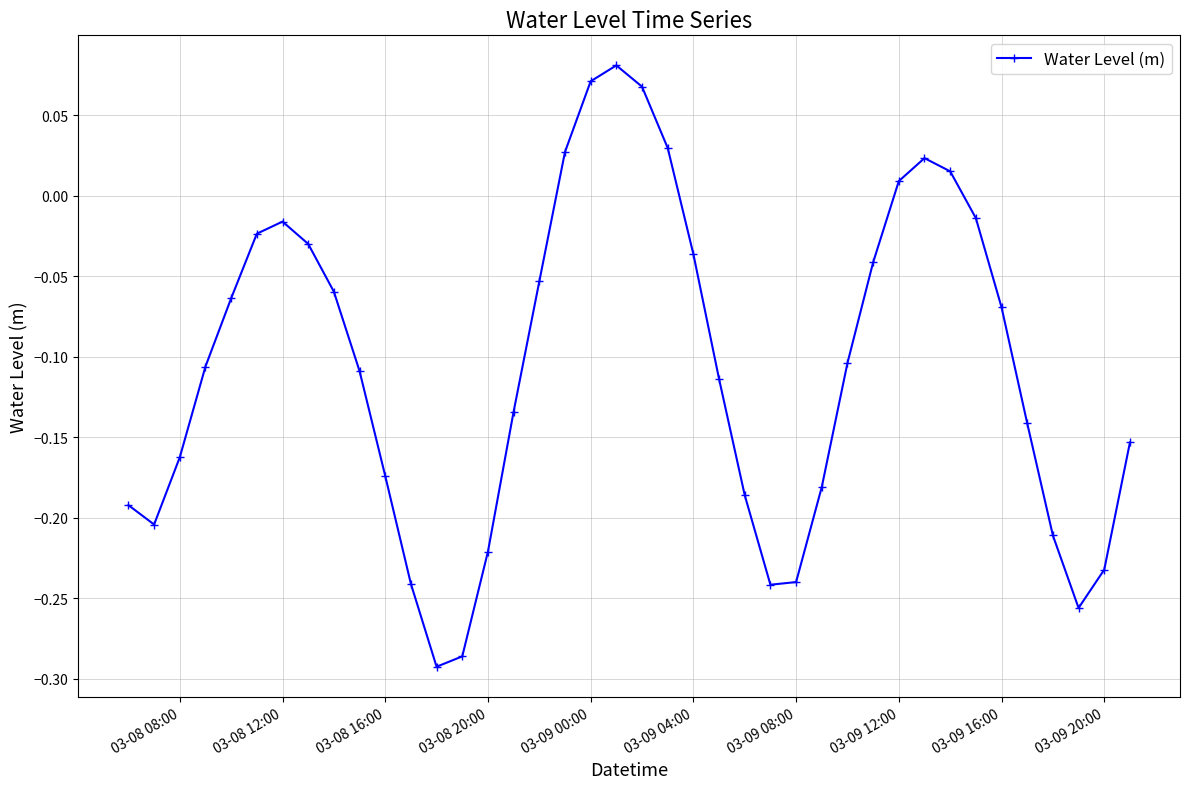

What is the sum of all values?

-4.3